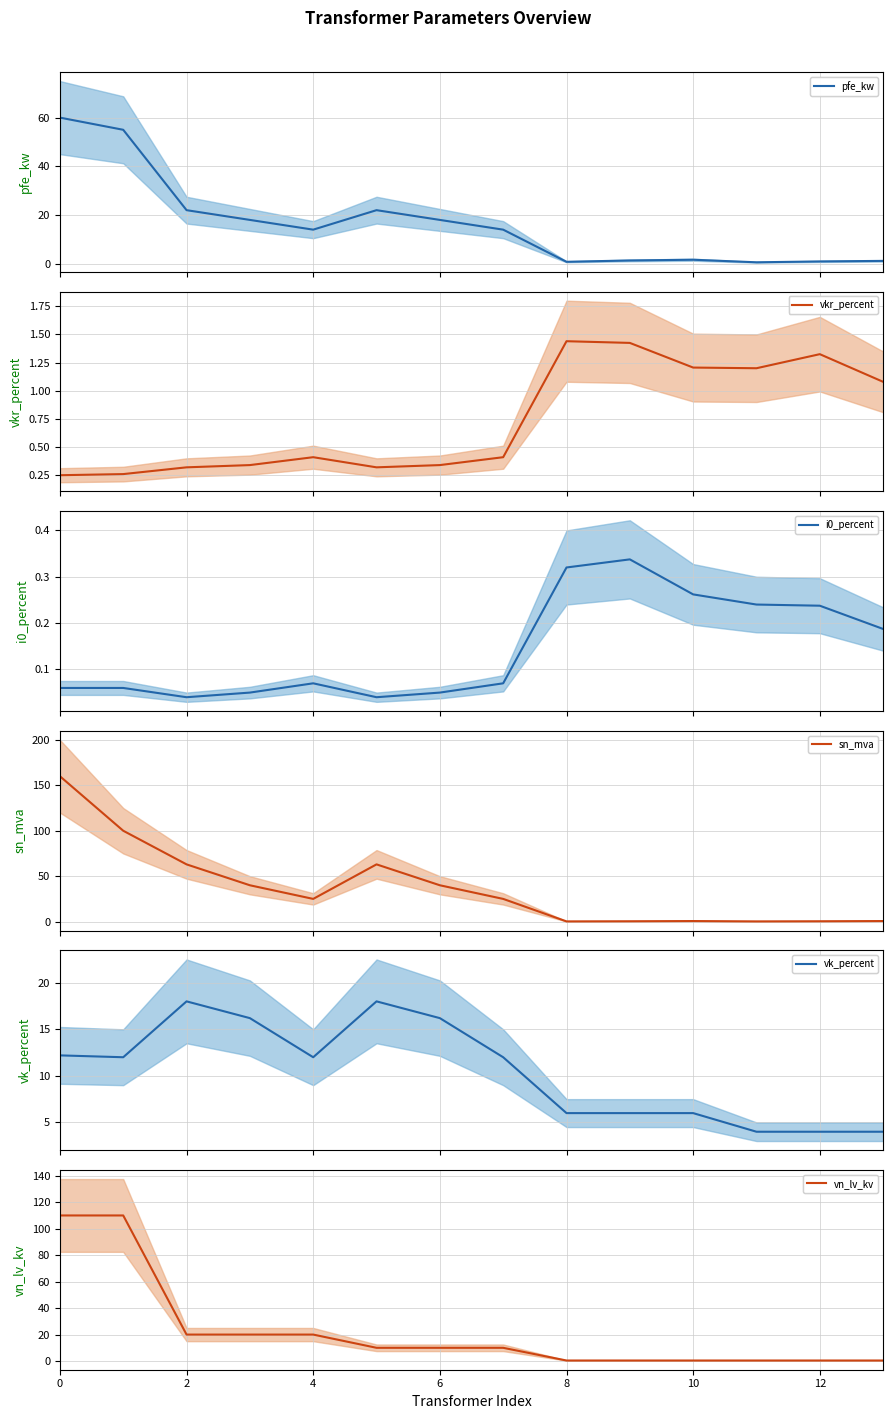

The vk_percent series shows 4.0 at 13. True or false?

True